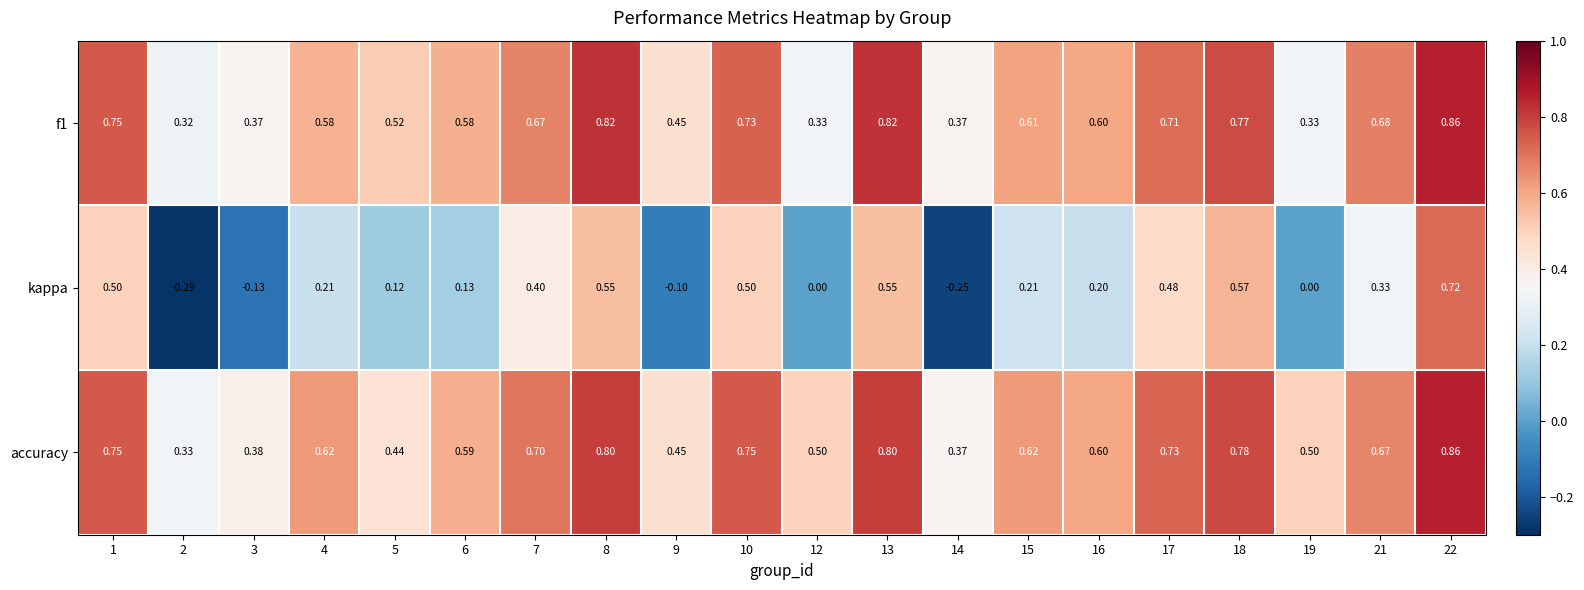

Rank the series at 8 from highest to lowest value.

f1, accuracy, kappa